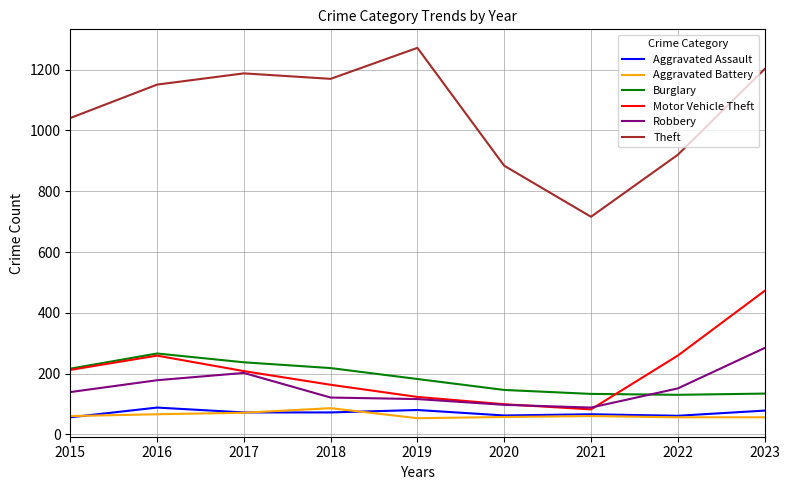

True or false: Theft and Burglary cross at least once.

False